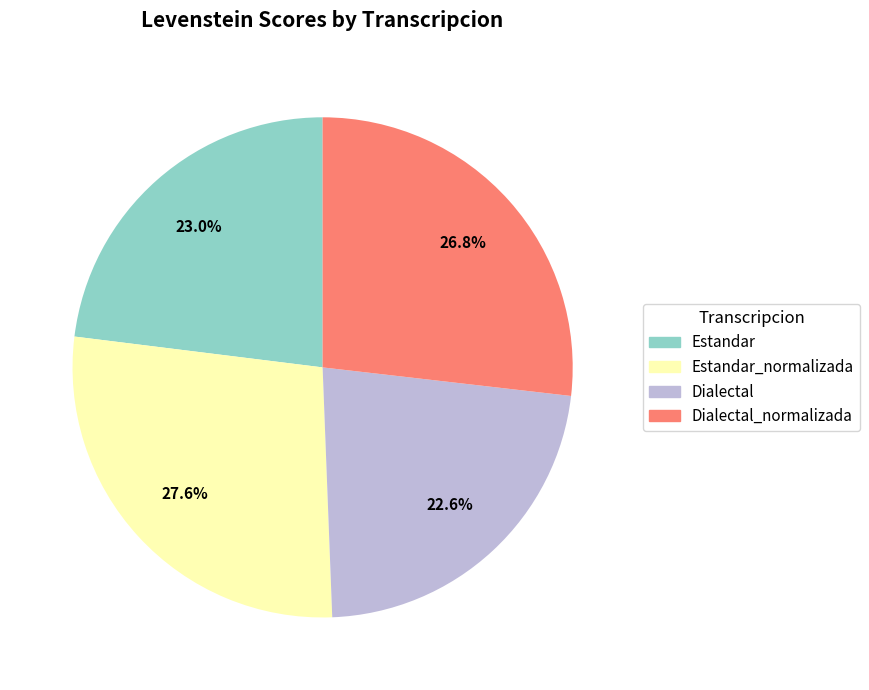

Is there a majority slice in this chart?

No